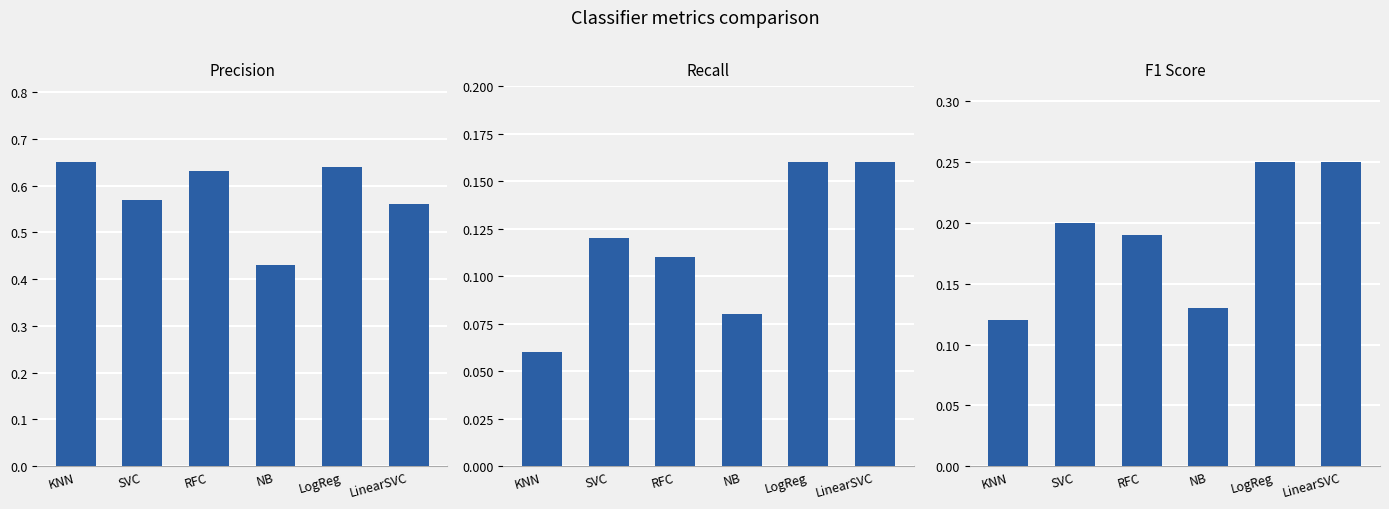

At how many categories does at least one series exceed 0?

6